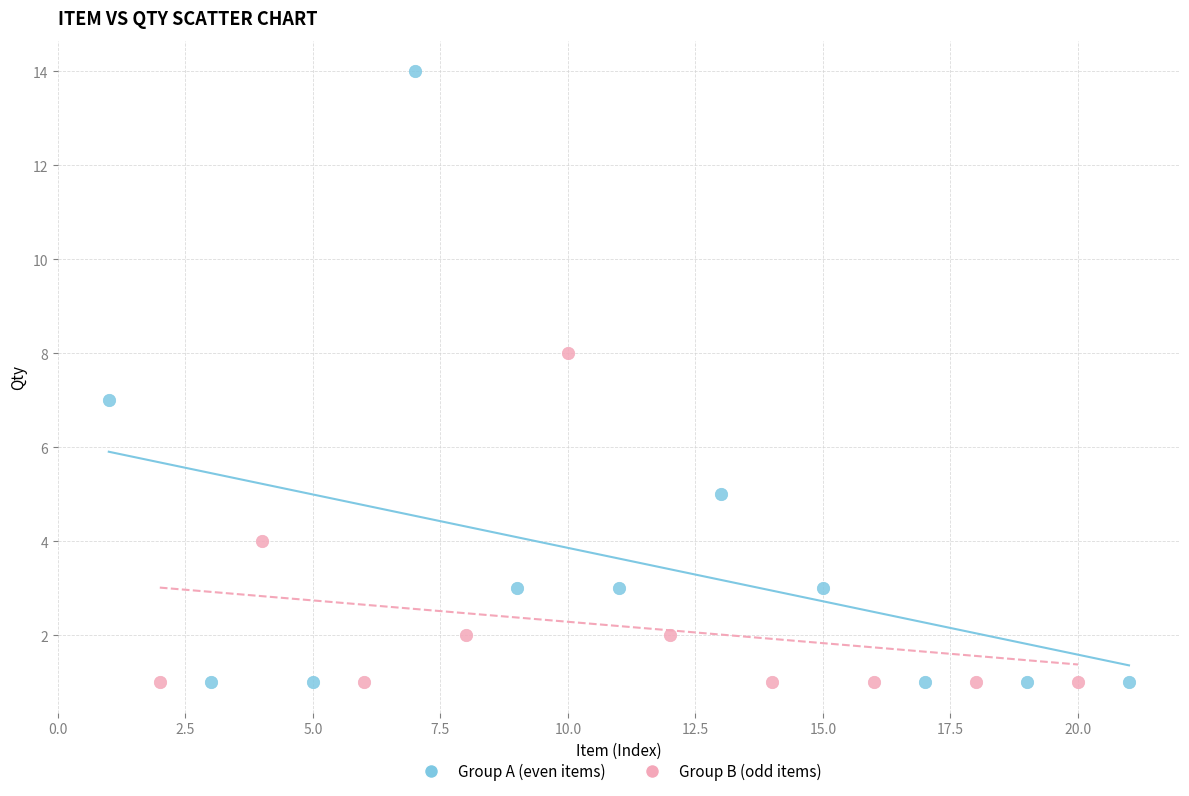

Which series has the largest Y range (max minus min)?

Group A (even items)